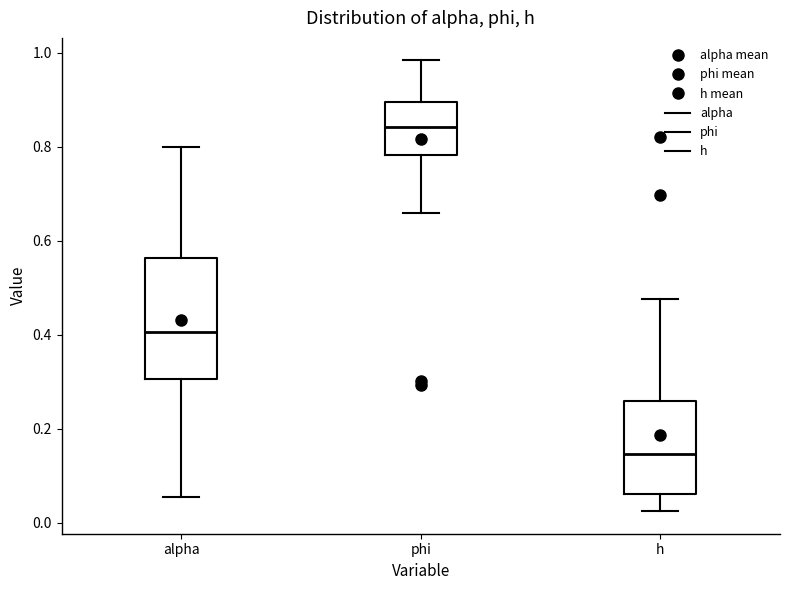

Where does the lower whisker of the box for h end on the y-axis? The values are not printed on the chart, so give them approximately, as read against the axis.

0.02